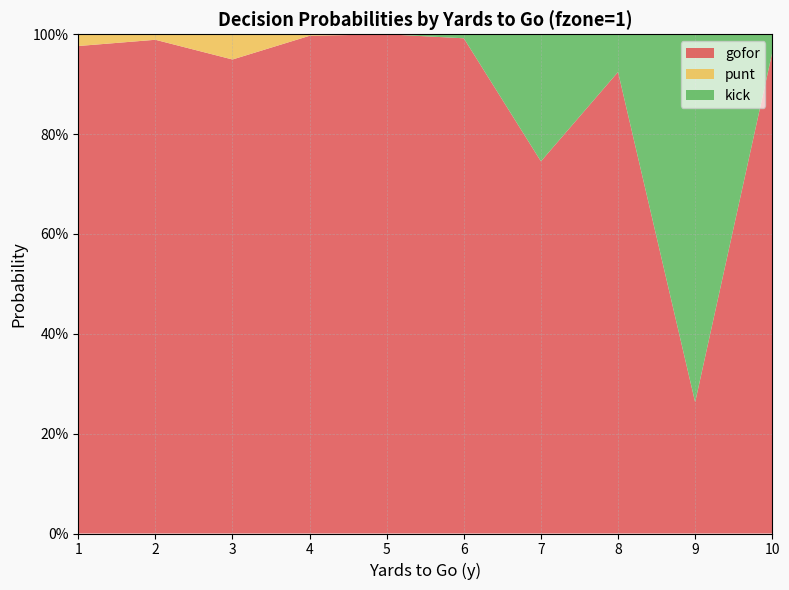

Reading left to right, list all the values displayed in this chart.

gofor: 1.0	1.0	0.9	1.0	1.0	1.0	0.7	0.9	0.3	1.0
punt: 0.0	0.0	0.1	0.0	0.0	0.0	0.0	0.0	0.0	0.0
kick: 0.0	0.0	0.0	0.0	0.0	0.0	0.3	0.1	0.7	0.0